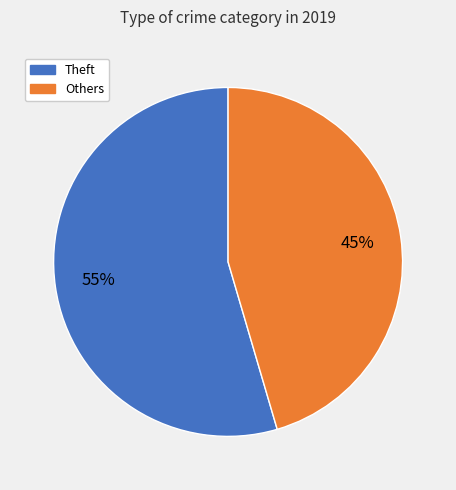

Is there a majority slice in this chart?

Yes